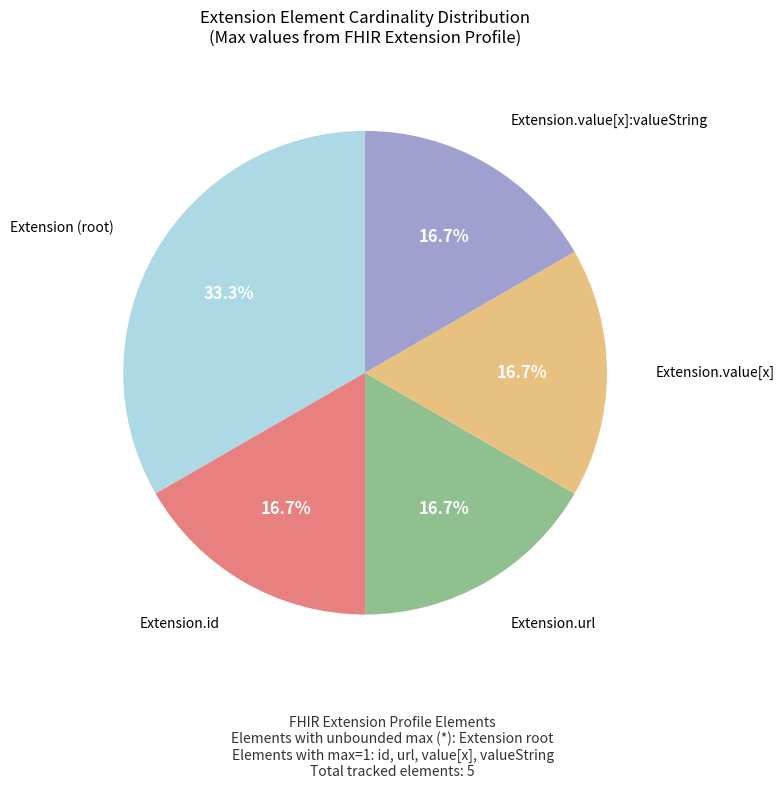

Count the number of slices in the pie.

5